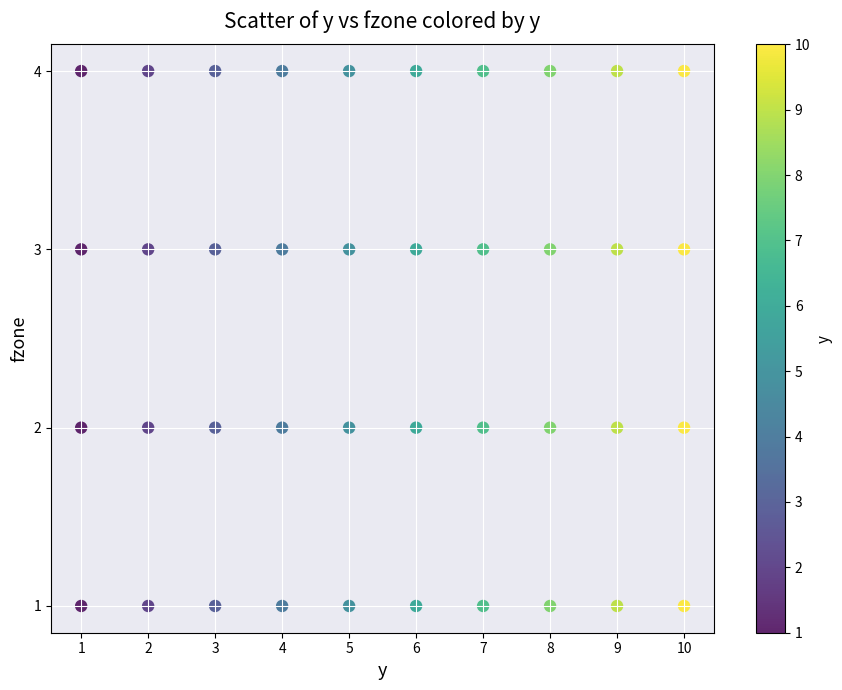

What is the range of Y values (max minus min)?

3